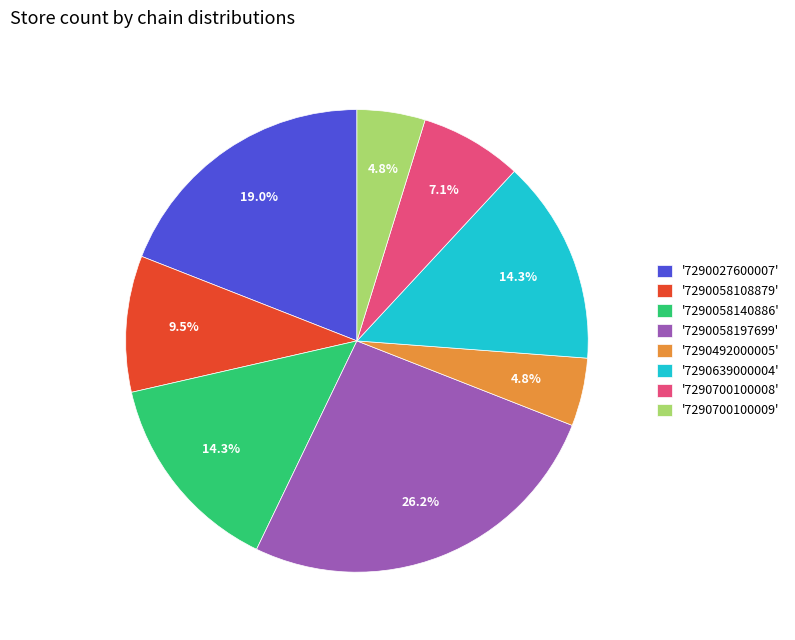

Does '7290700100009' represent more than half of the total?

No